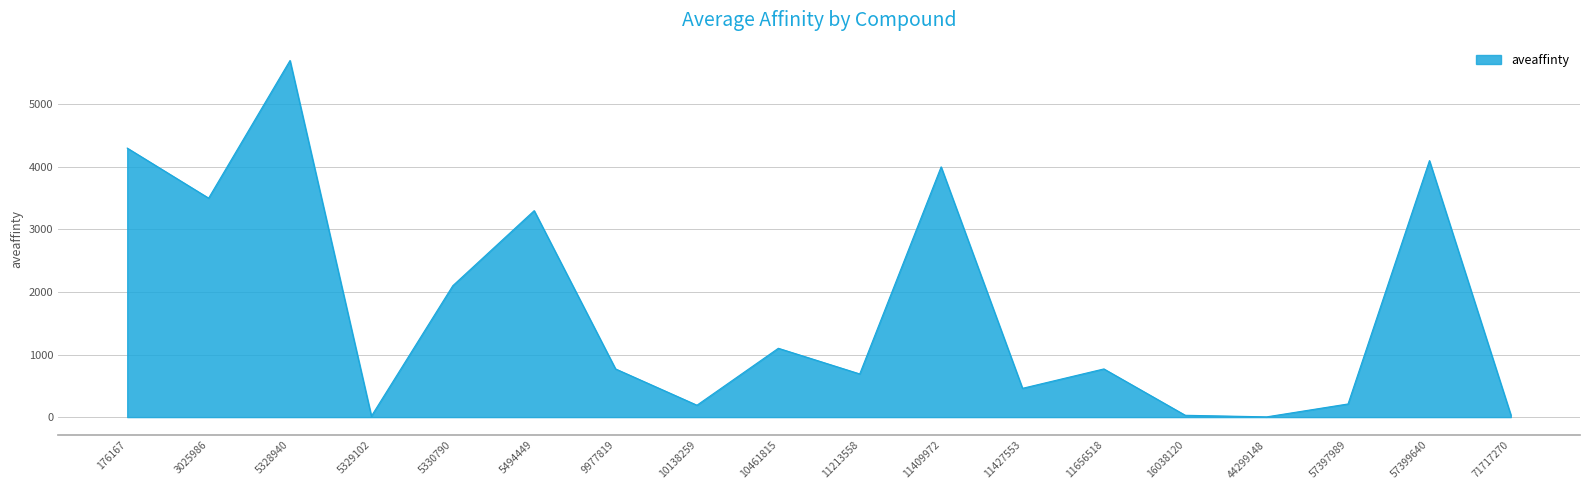

At which category does the chart reach its peak across all series?

5328940